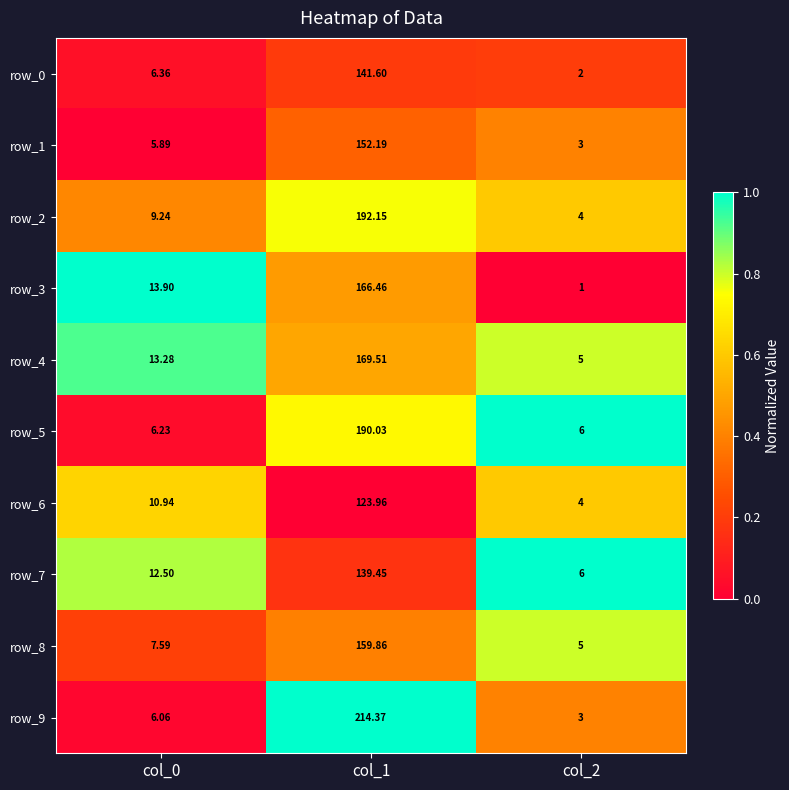

What is the maximum value shown in the chart?

214.4